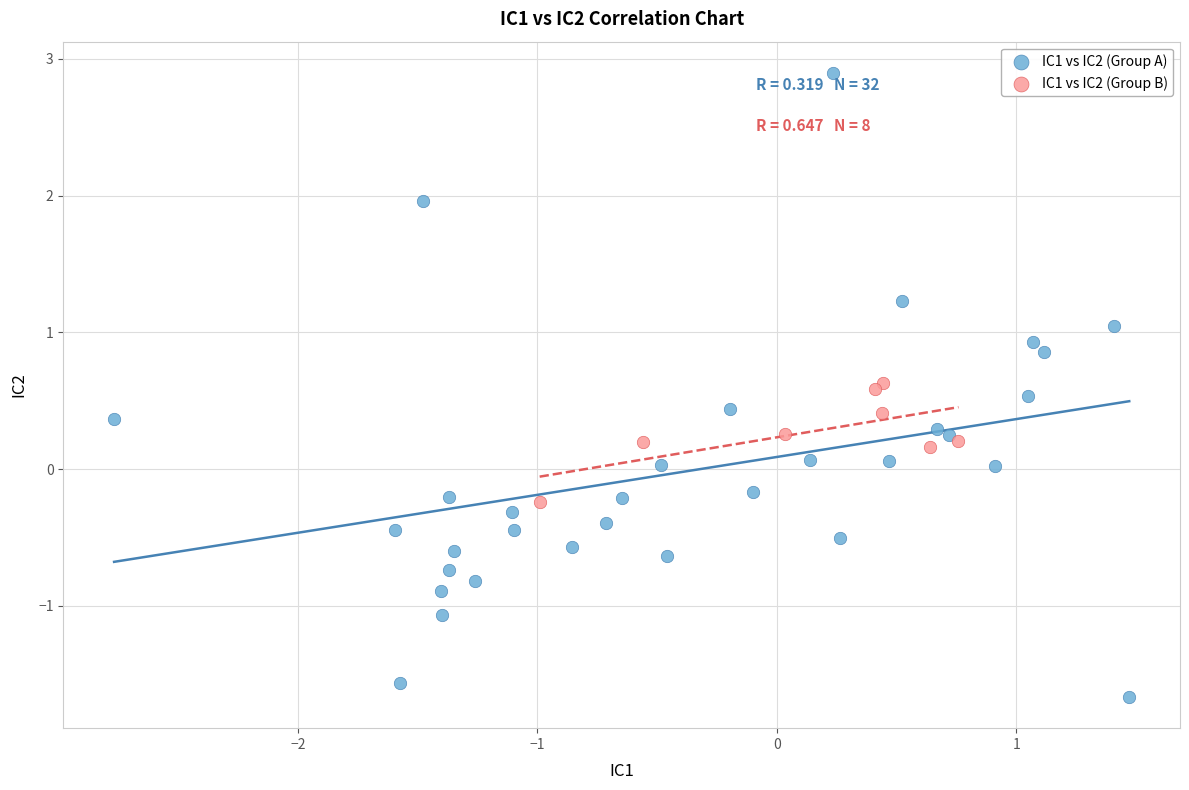

Which series contains the lowest Y value?

IC1 vs IC2 (Group A)